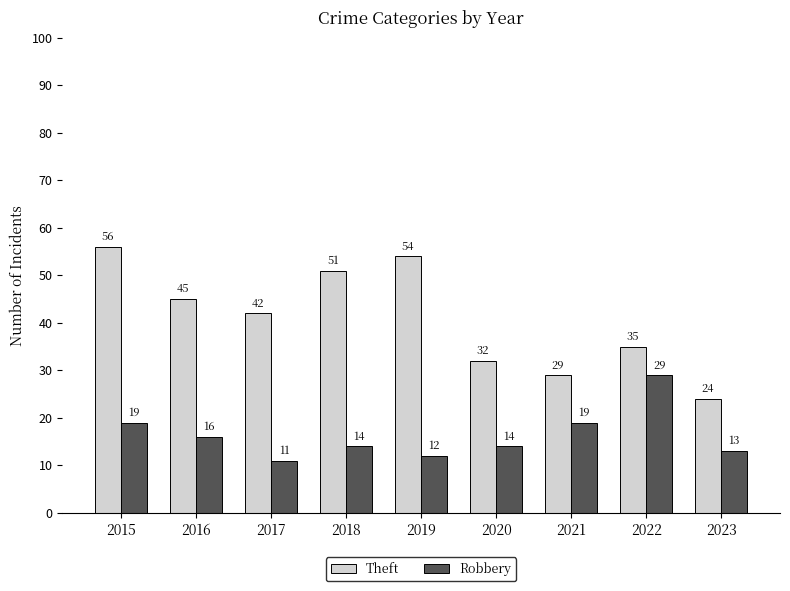

Rank the series at 2018 from lowest to highest value.

Robbery, Theft